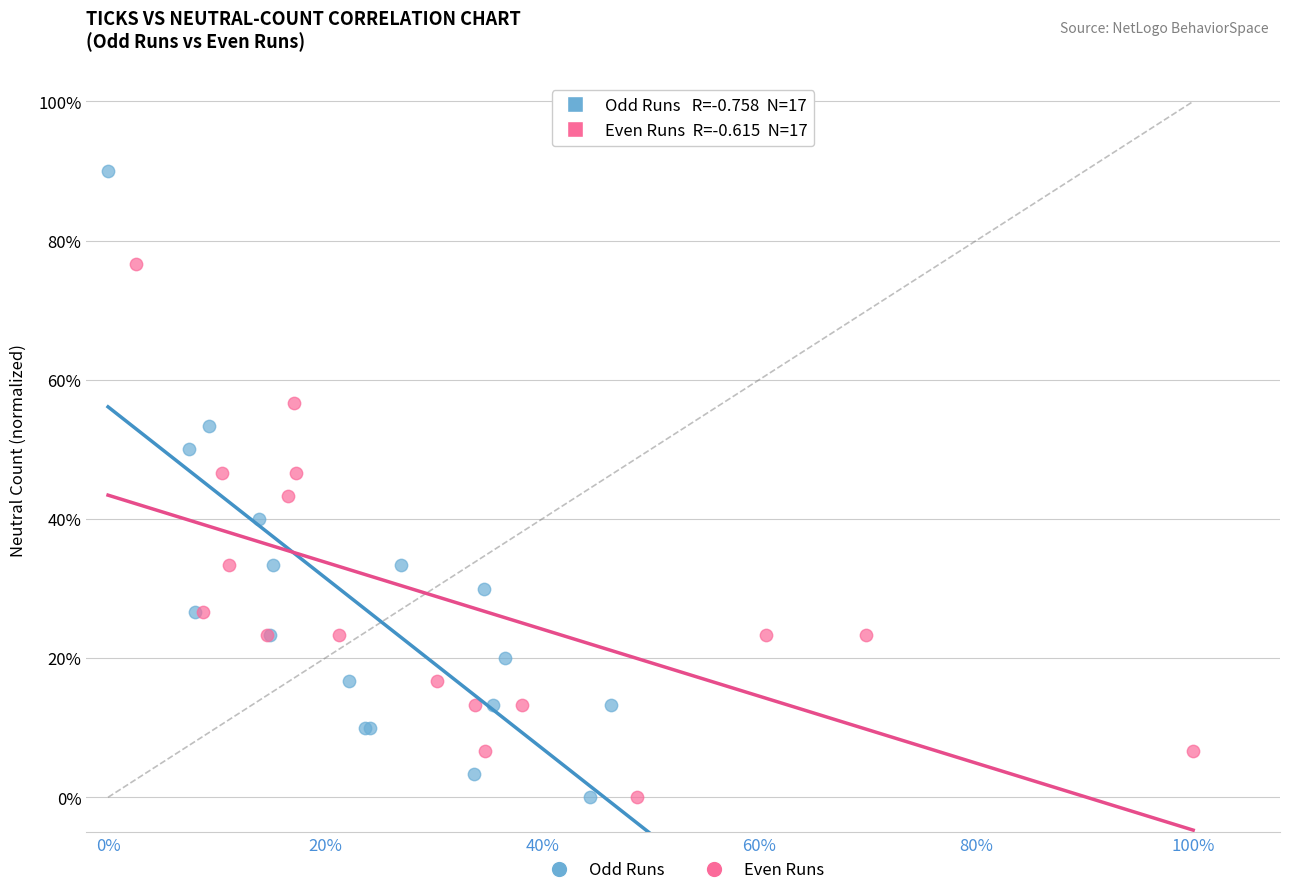

Which series reaches the maximum Y coordinate?

Odd Runs